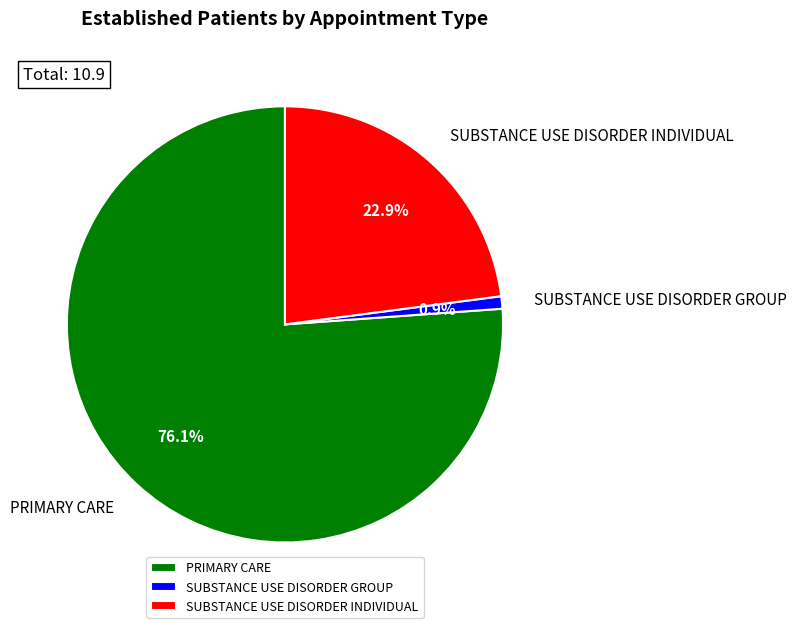

What is the largest slice in the pie chart?

PRIMARY CARE